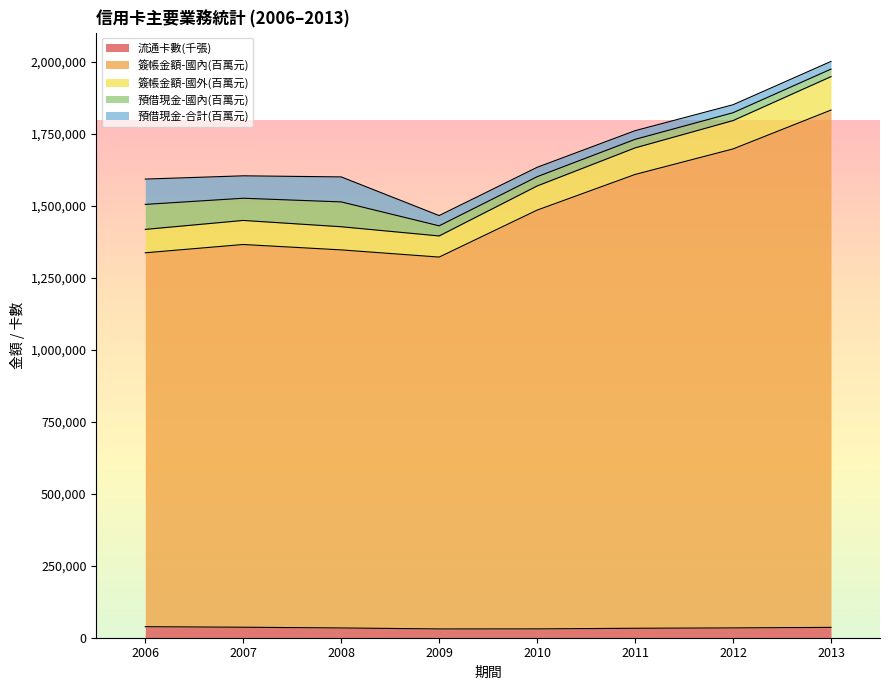

True or false: 簽帳金額-國內(百萬元) and 流通卡數(千張) cross at least once.

False